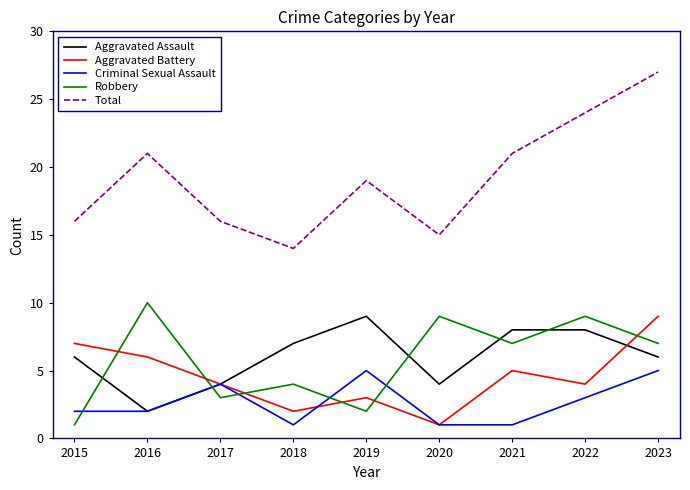

What is the total value across all series at 2021?

42